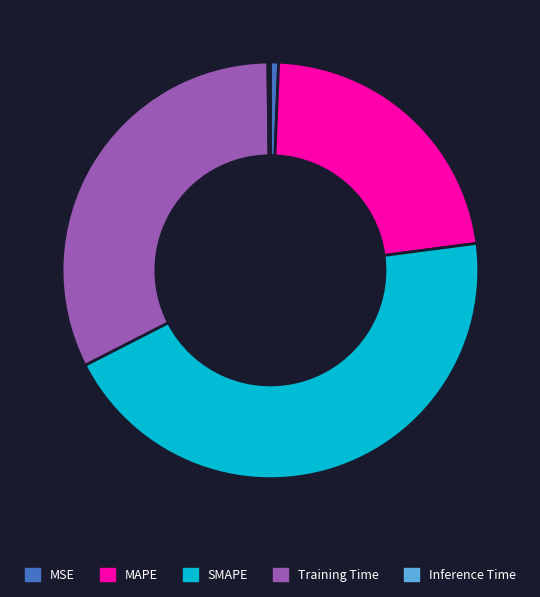

Combined, do MAPE and SMAPE account for over 50%?

Yes